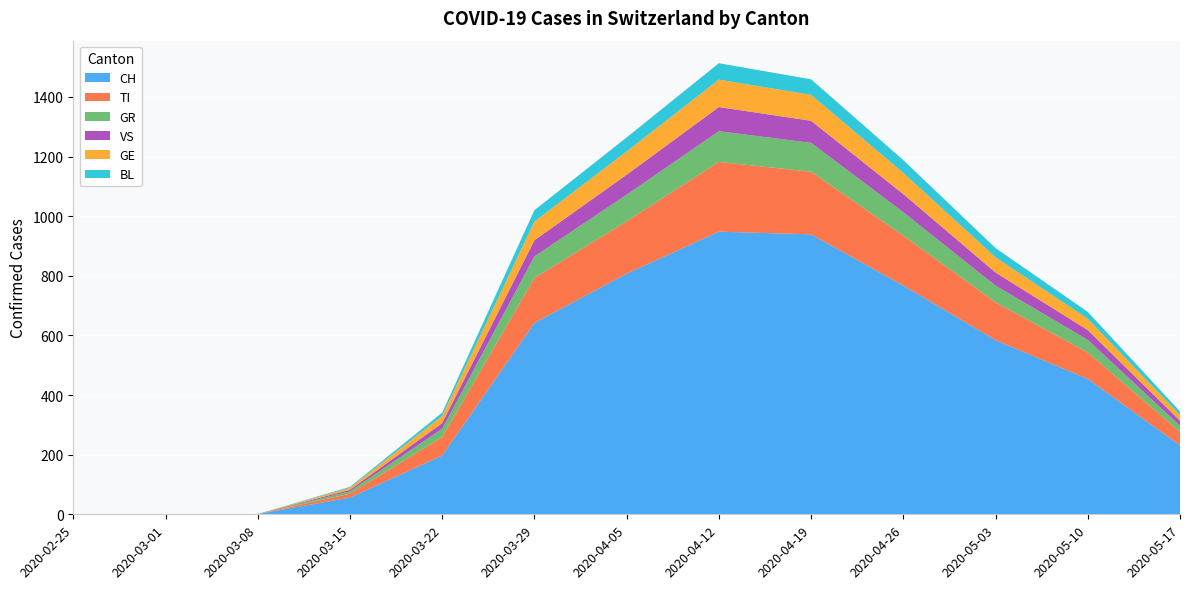

Reading left to right, what are all the values shown in this chart?

CH: 2020-02-25=0	2020-03-01=0	2020-03-08=1	2020-03-15=56	2020-03-22=197	2020-03-29=642	2020-04-05=807	2020-04-12=948	2020-04-19=939	2020-04-26=767	2020-05-03=584	2020-05-10=454	2020-05-17=231
TI: 2020-02-25=0	2020-03-01=0	2020-03-08=0	2020-03-15=13	2020-03-22=62	2020-03-29=151	2020-04-05=176	2020-04-12=234	2020-04-19=210	2020-04-26=168	2020-05-03=127	2020-05-10=89	2020-05-17=45
GR: 2020-02-25=0	2020-03-01=0	2020-03-08=0	2020-03-15=8	2020-03-22=28	2020-03-29=72	2020-04-05=89	2020-04-12=103	2020-04-19=97	2020-04-26=78	2020-05-03=56	2020-05-10=42	2020-05-17=21
VS: 2020-02-25=0	2020-03-01=0	2020-03-08=0	2020-03-15=5	2020-03-22=19	2020-03-29=54	2020-04-05=67	2020-04-12=81	2020-04-19=74	2020-04-26=61	2020-05-03=44	2020-05-10=33	2020-05-17=17
GE: 2020-02-25=0	2020-03-01=0	2020-03-08=0	2020-03-15=7	2020-03-22=24	2020-03-29=63	2020-04-05=78	2020-04-12=92	2020-04-19=87	2020-04-26=71	2020-05-03=51	2020-05-10=38	2020-05-17=19
BL: 2020-02-25=0	2020-03-01=0	2020-03-08=0	2020-03-15=3	2020-03-22=11	2020-03-29=38	2020-04-05=47	2020-04-12=55	2020-04-19=52	2020-04-26=43	2020-05-03=31	2020-05-10=23	2020-05-17=12